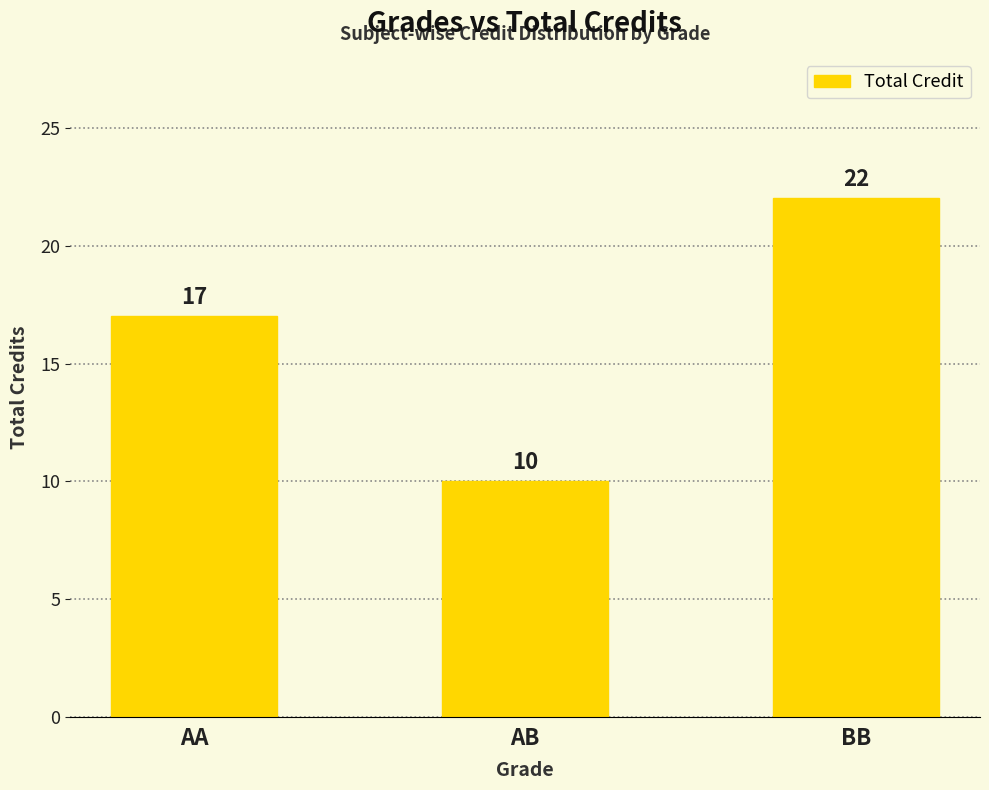

What is the sum of the values at AB and AA?

27